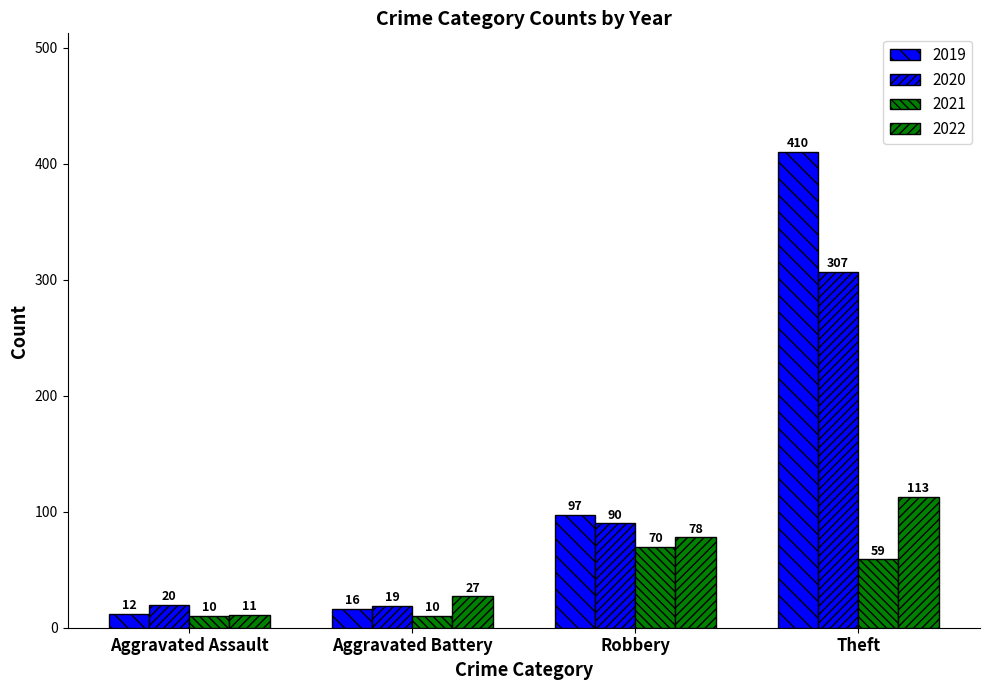

Count the number of data series in this chart.

4